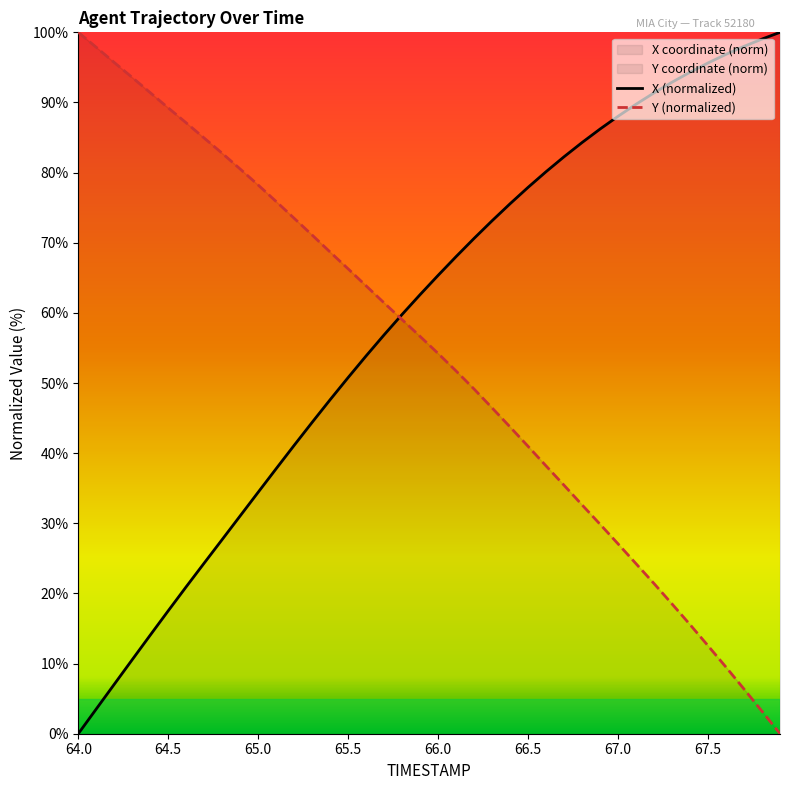

What is the value of the X point at the 35th from the left?

94.3